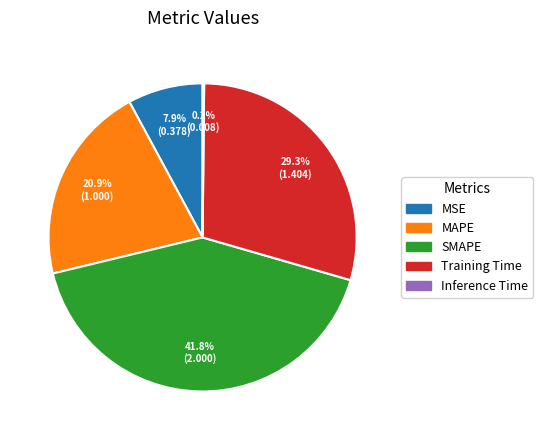

To the nearest percent, what is the average slice percentage?

20%